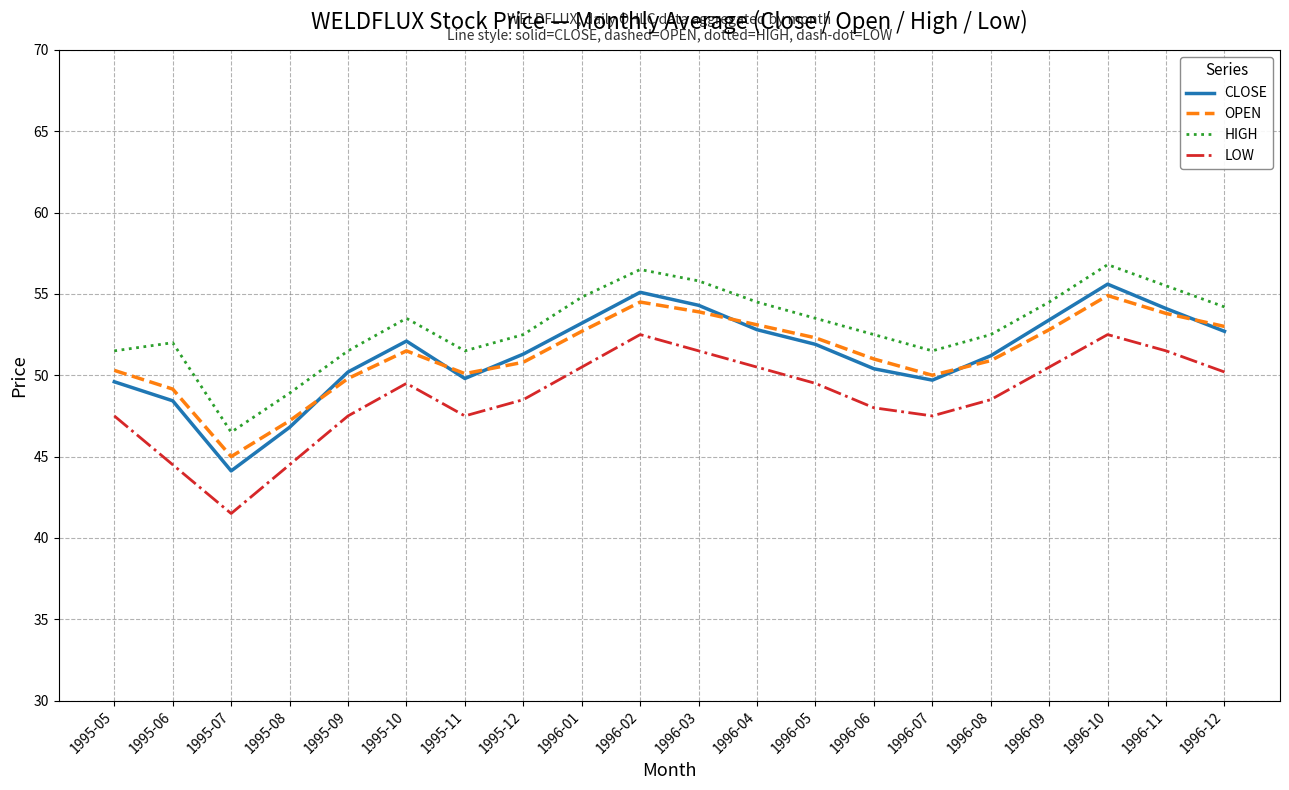

What is the total value across all series at 1996-02?

218.6